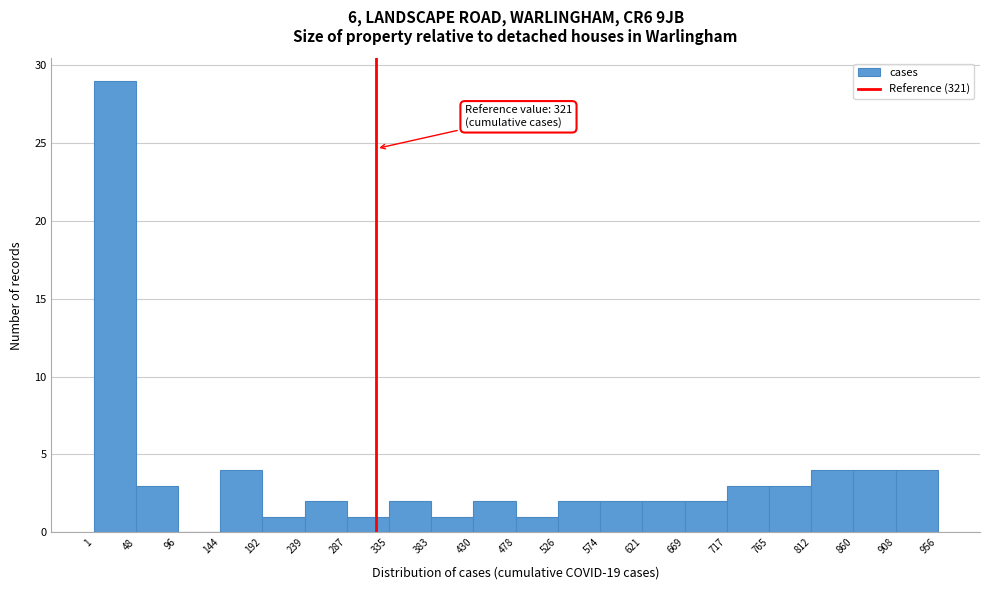

Over which range of the x-axis is the bar tallest?

1 to 48